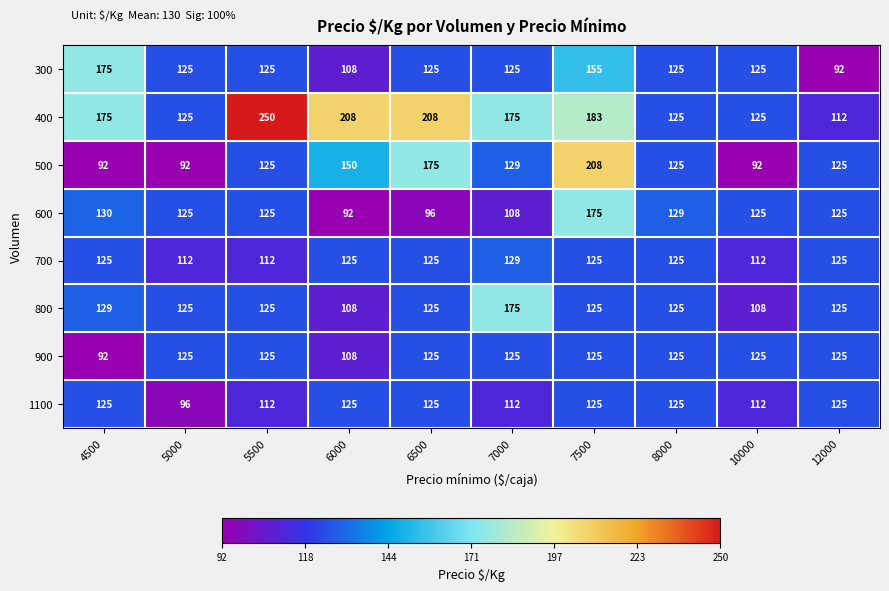

True or false: 300 has a value of 216 at 5500.

False